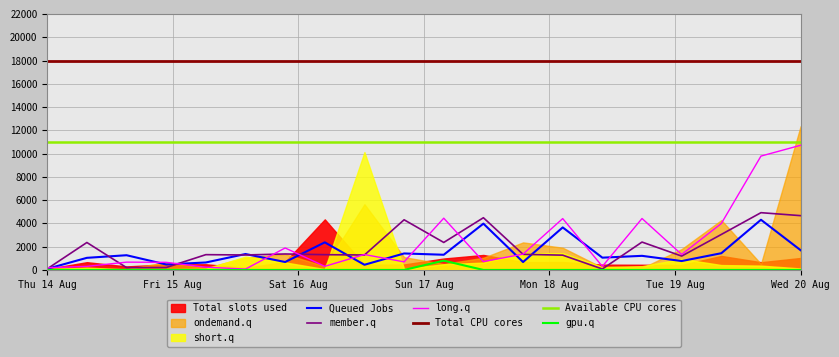

How many interior local valleys does the Queued Jobs series have?

7